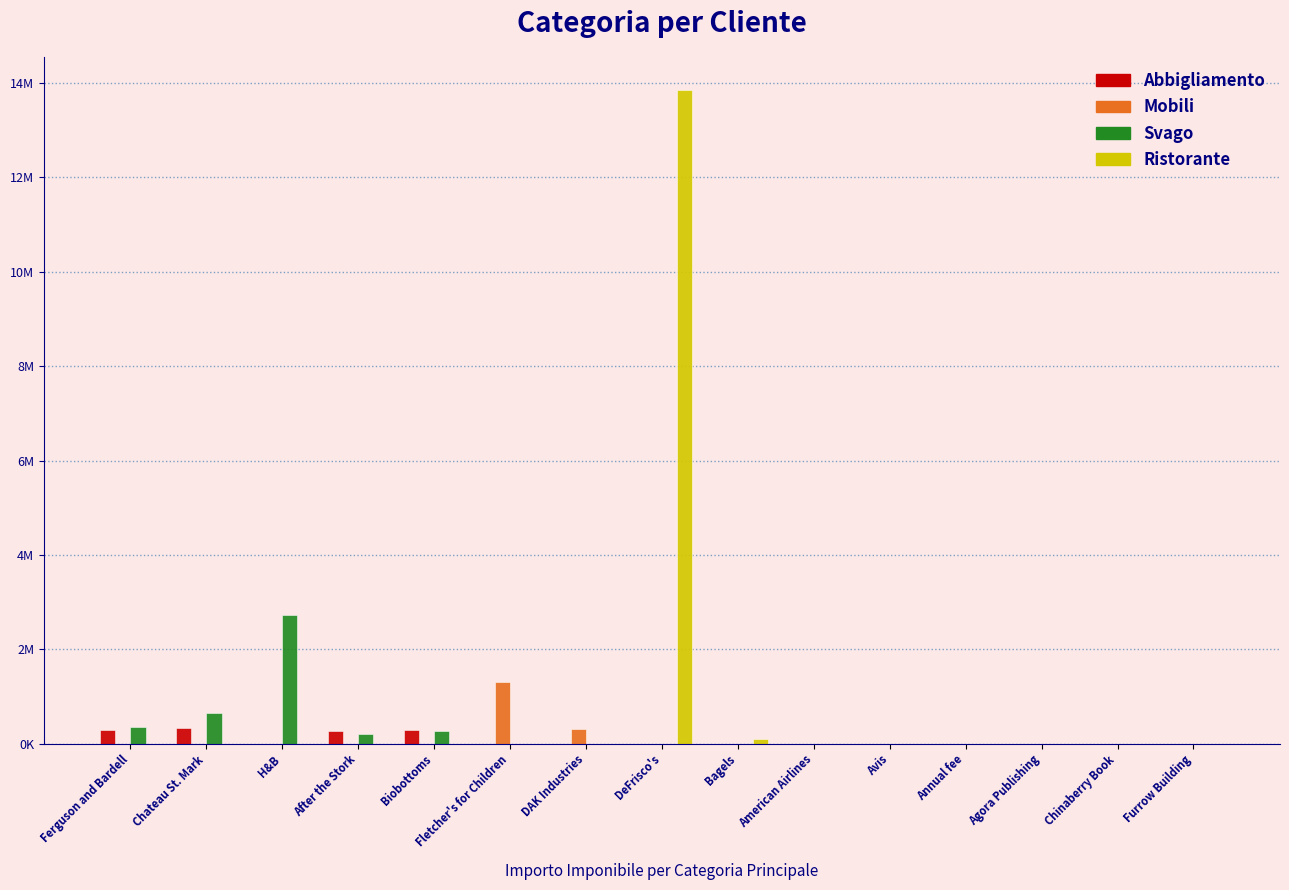

Which series has the largest range (max minus min)?

Ristorante